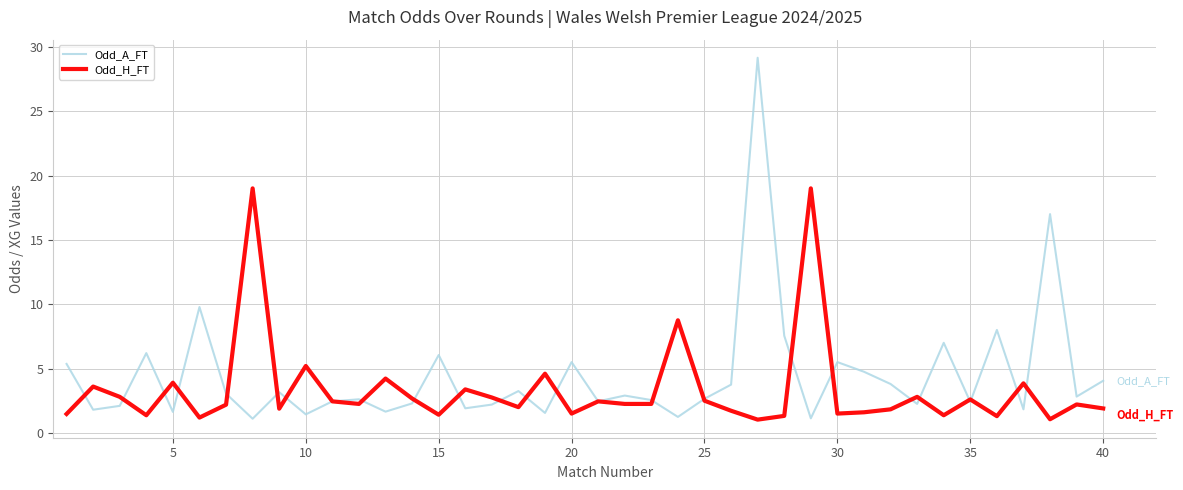

What is the smallest value displayed?

1.0